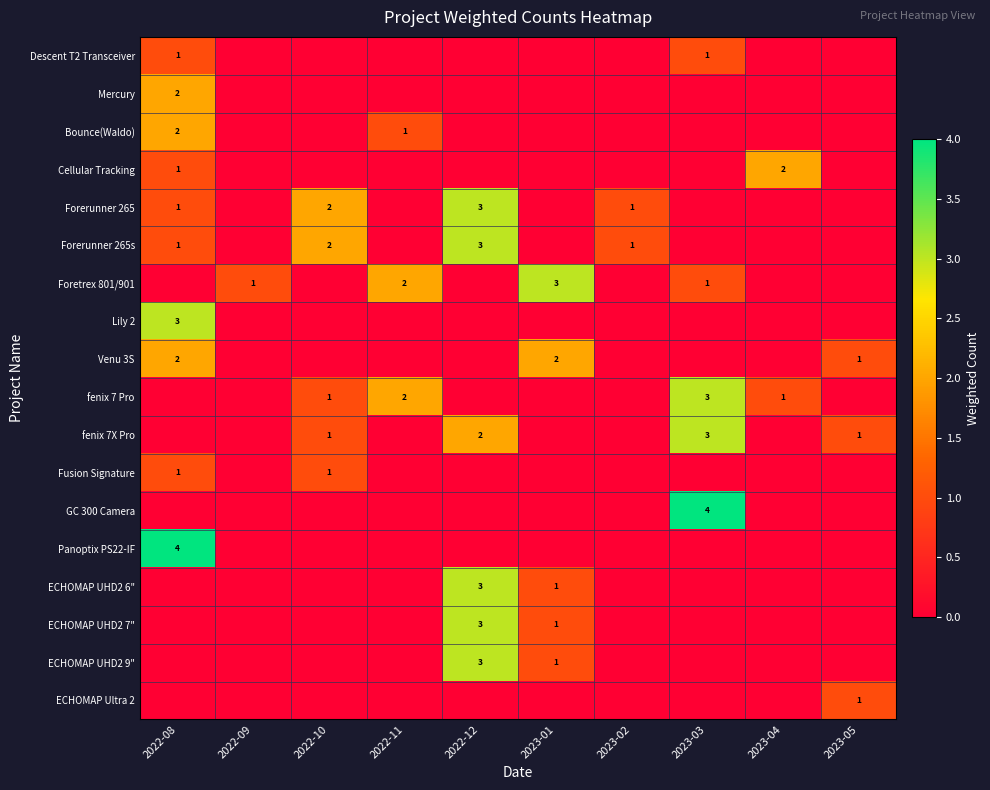

The Foretrex 801/901 series shows 1 at 2022-09. True or false?

True